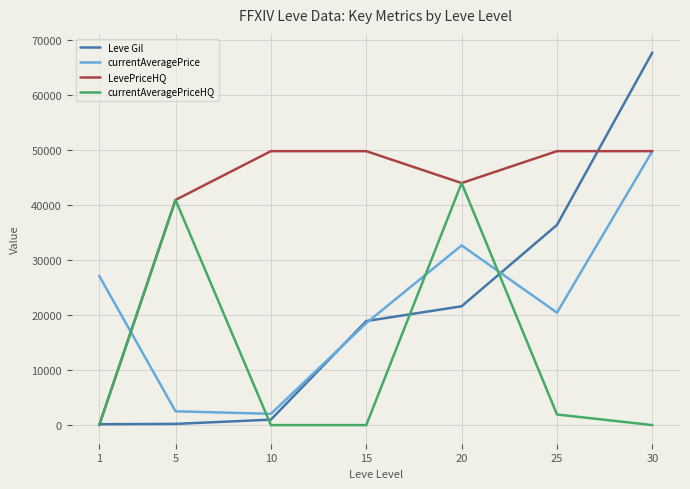

In LevePriceHQ, how many points are lower than both neighbors (excluding endpoints)?

1